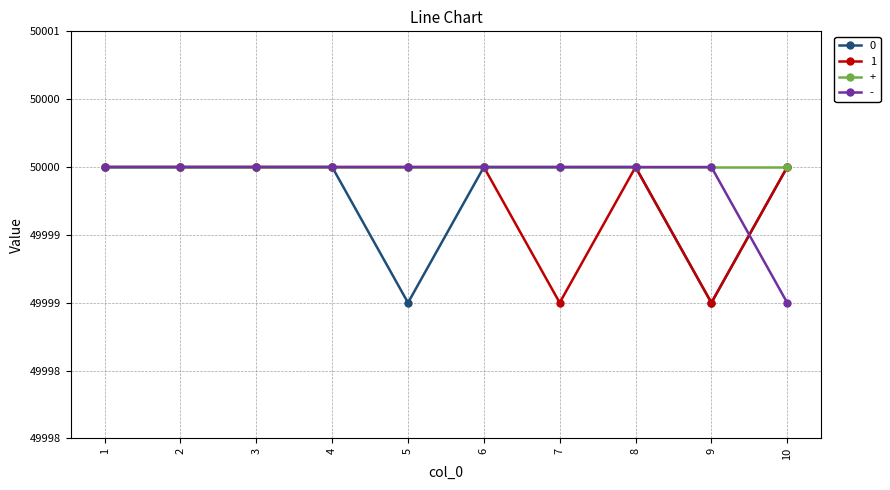

At which category does 0 reach its first local valley?

5